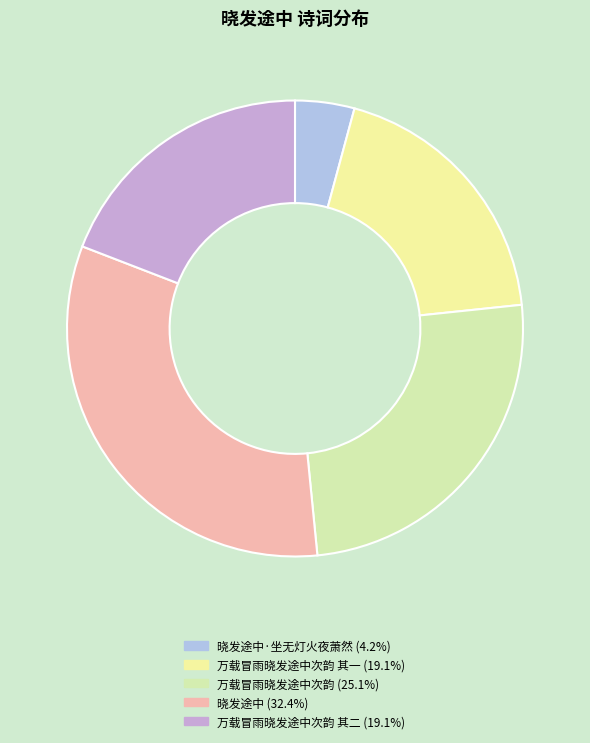

How many segments does this pie chart have?

5